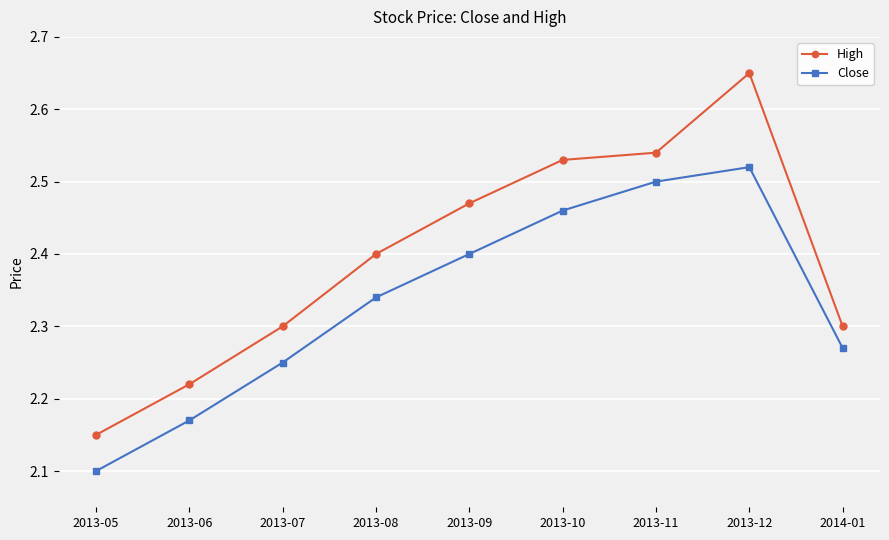

The value of High at 2013-11 is 1.1. True or false?

False